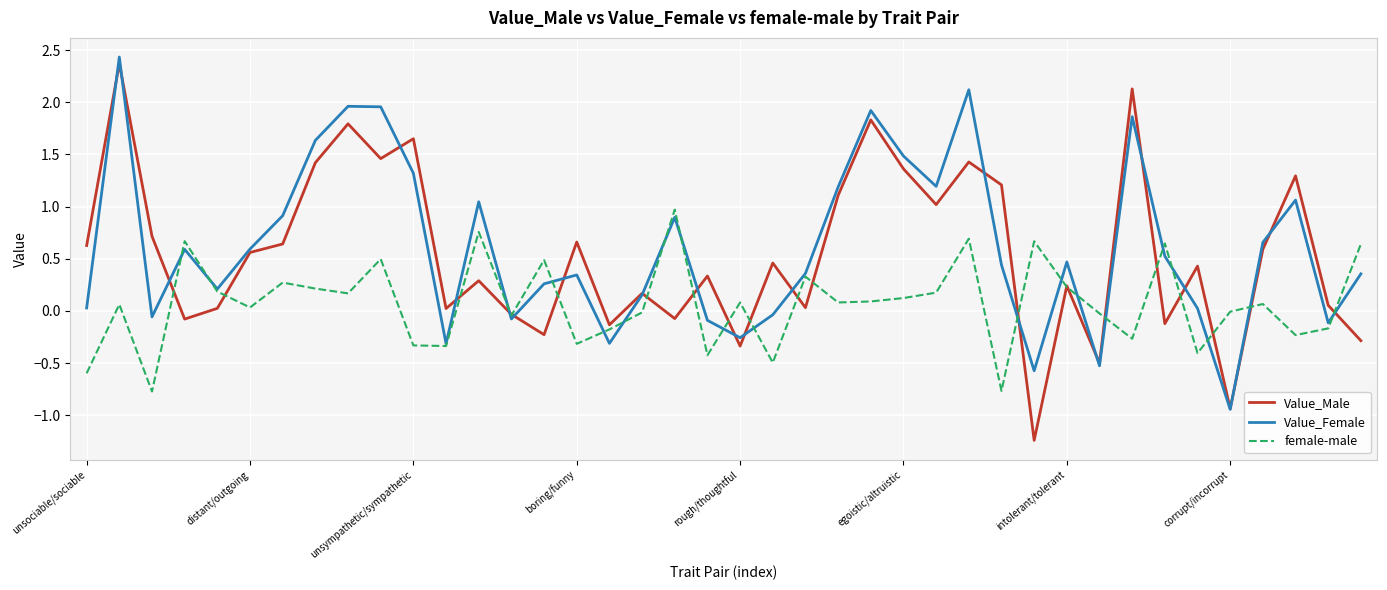

How many lines are shown in the chart?

3